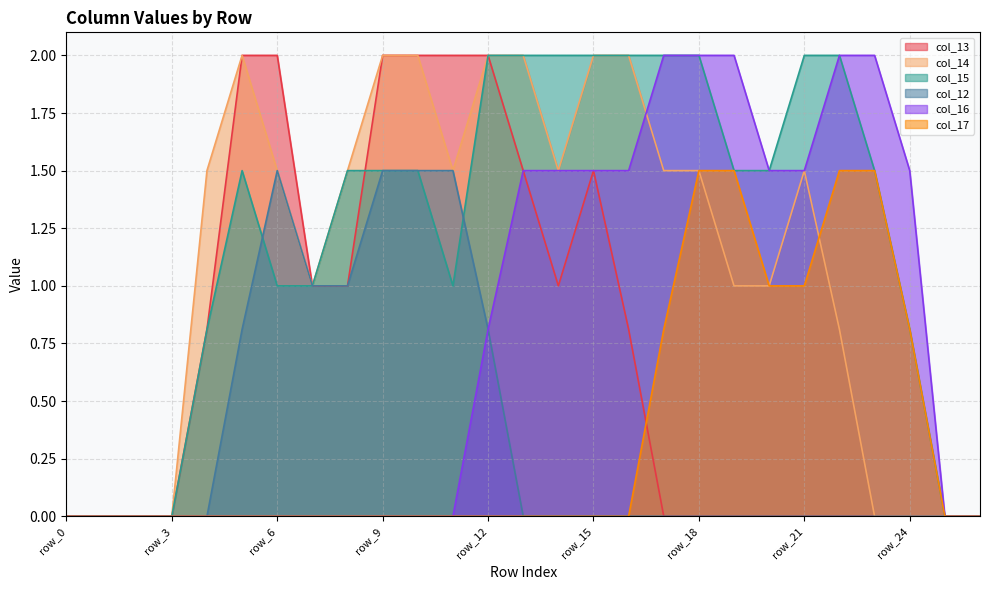

Reading left to right, what are all the values shown in this chart?

col_13: 0.0	0.0	0.0	0.0	0.8	2.0	2.0	1.0	1.0	2.0	2.0	2.0	2.0	1.5	1.0	1.5	0.8	0.0	0.0	0.0	0.0	0.0	0.0	0.0	0.0	0.0	0.0
col_14: 0.0	0.0	0.0	0.0	1.5	2.0	1.5	1.0	1.5	2.0	2.0	1.5	2.0	2.0	1.5	2.0	2.0	1.5	1.5	1.0	1.0	1.5	0.8	0.0	0.0	0.0	0.0
col_15: 0.0	0.0	0.0	0.0	0.8	1.5	1.0	1.0	1.5	1.5	1.5	1.0	2.0	2.0	2.0	2.0	2.0	2.0	2.0	1.5	1.5	2.0	2.0	1.5	0.8	0.0	0.0
col_12: 0.0	0.0	0.0	0.0	0.0	0.8	1.5	1.0	1.0	1.5	1.5	1.5	0.8	0.0	0.0	0.0	0.0	0.0	0.0	0.0	0.0	0.0	0.0	0.0	0.0	0.0	0.0
col_16: 0.0	0.0	0.0	0.0	0.0	0.0	0.0	0.0	0.0	0.0	0.0	0.0	0.8	1.5	1.5	1.5	1.5	2.0	2.0	2.0	1.5	1.5	2.0	2.0	1.5	0.0	0.0
col_17: 0.0	0.0	0.0	0.0	0.0	0.0	0.0	0.0	0.0	0.0	0.0	0.0	0.0	0.0	0.0	0.0	0.0	0.8	1.5	1.5	1.0	1.0	1.5	1.5	0.8	0.0	0.0